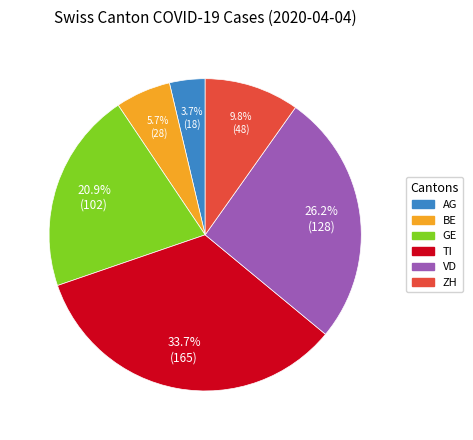

Is there a majority slice in this chart?

No